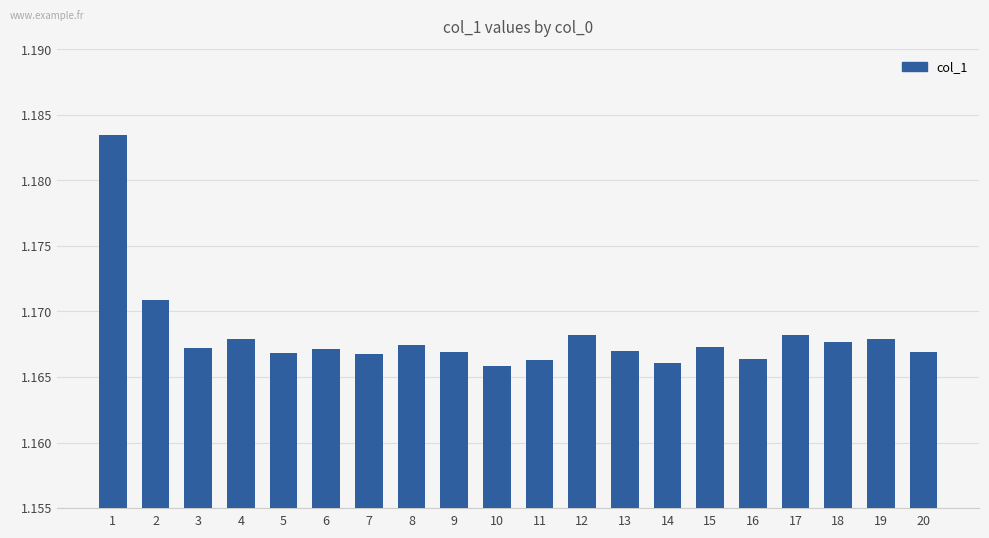

Are the bars horizontal?

No